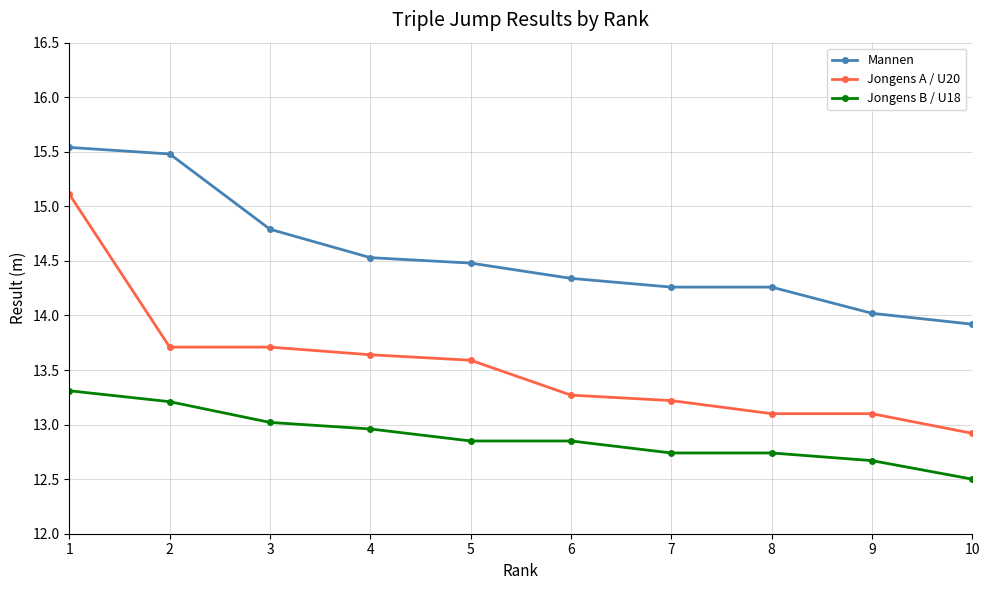

At which category does the chart reach its peak across all series?

1